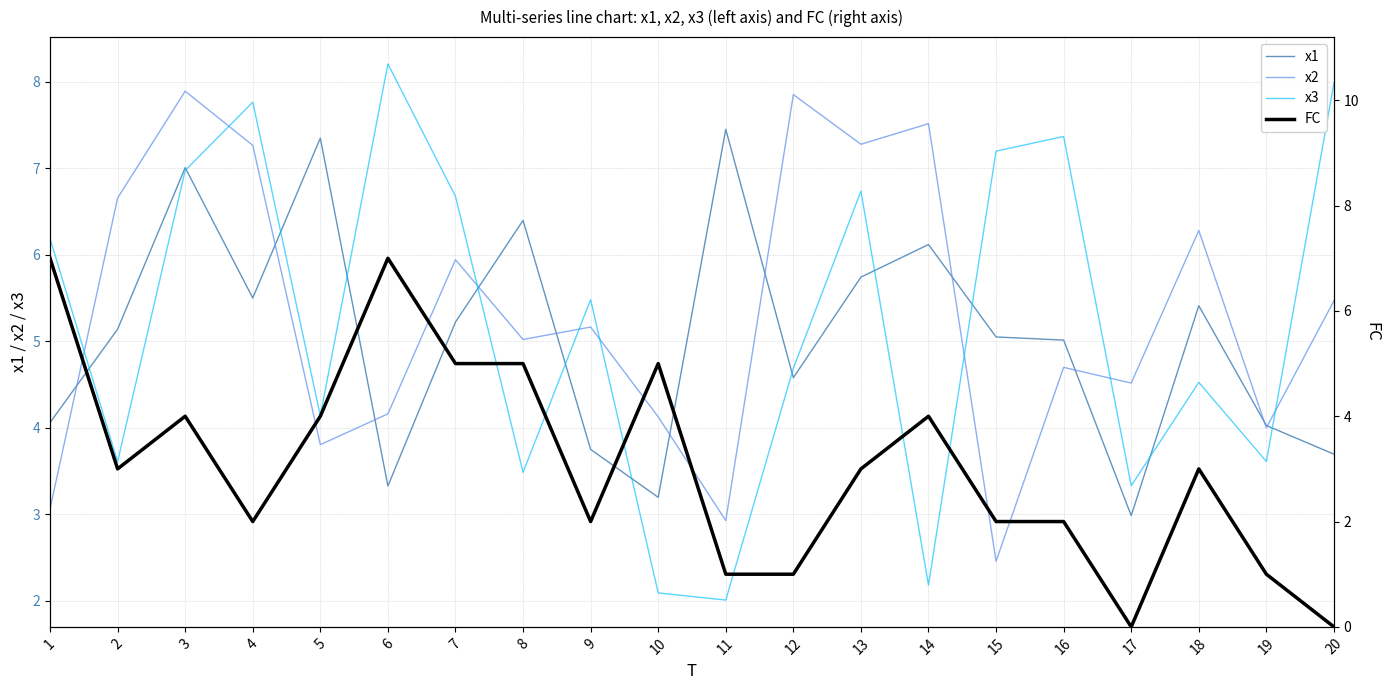

What is the difference between the second highest and second lowest values in the x2 series?

4.9